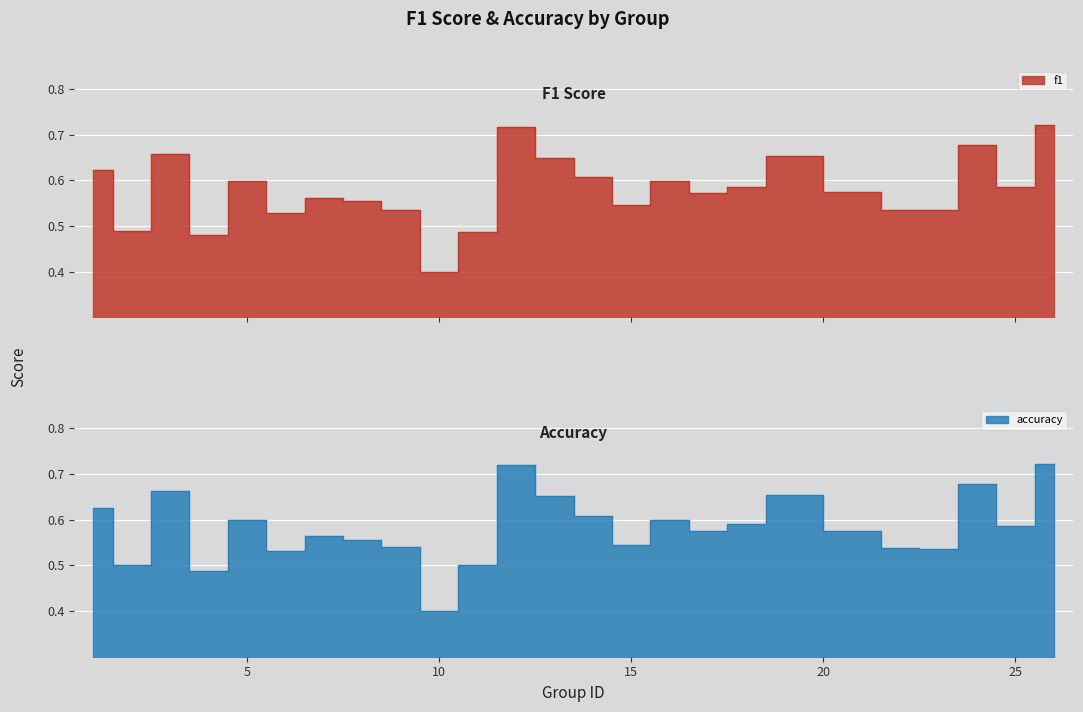

How many series are shown in this chart?

2